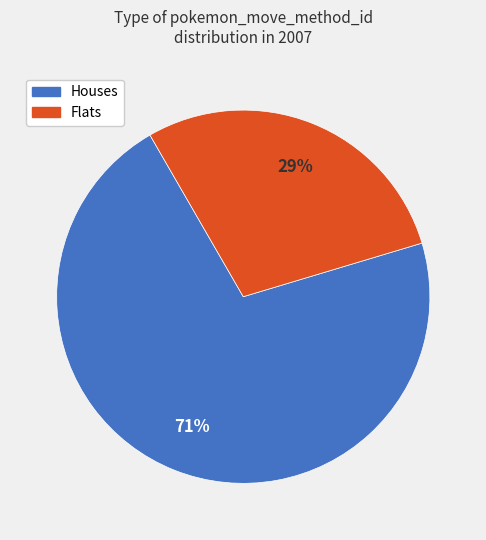

Is there any slice that represents more than half of the pie?

Yes